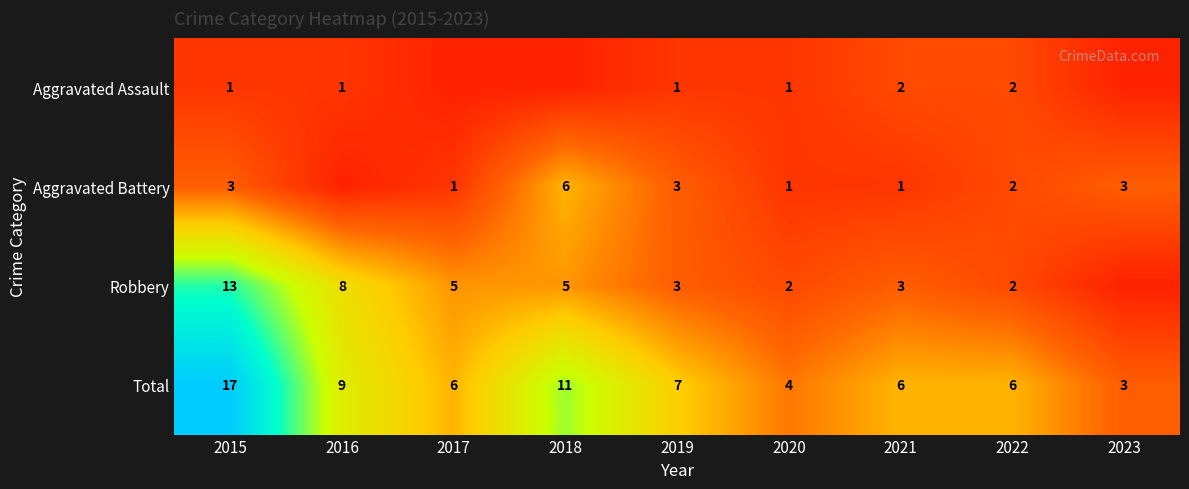

What is the difference between the maximum and minimum values in the Total series?

14